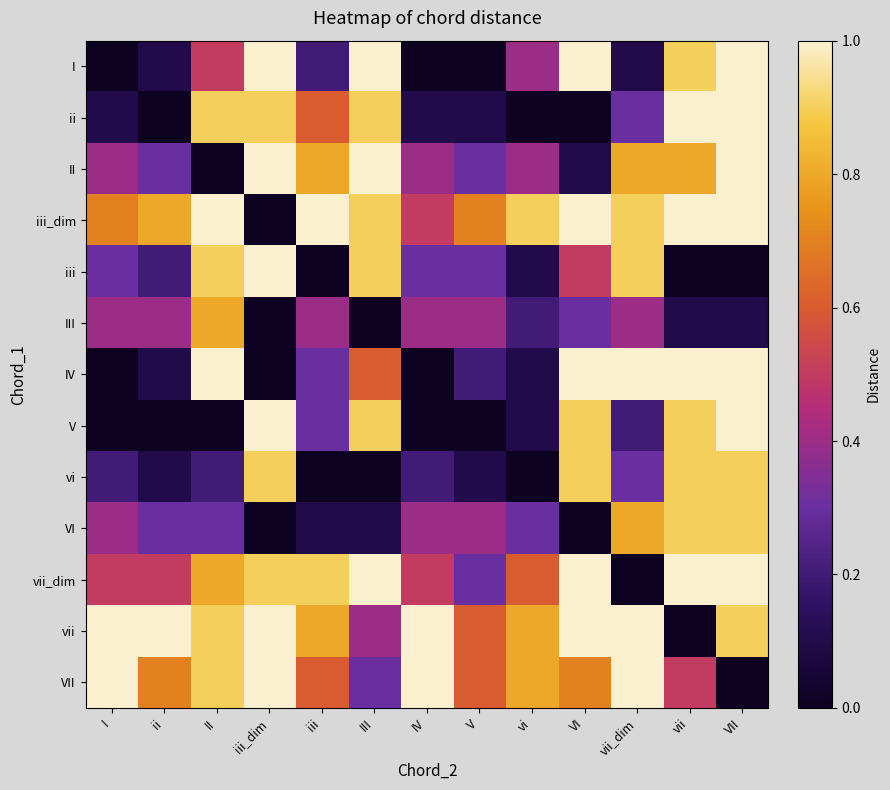

Reading left to right, list all the values displayed in this chart.

I: I=0.0	ii=0.1	II=0.5	iii_dim=1.0	iii=0.2	III=1.0	IV=0.0	V=0.0	vi=0.4	VI=1.0	vii_dim=0.1	vii=0.9	VII=1.0
ii: I=0.1	ii=0.0	II=0.9	iii_dim=0.9	iii=0.6	III=0.9	IV=0.1	V=0.1	vi=0.0	VI=0.0	vii_dim=0.3	vii=1.0	VII=1.0
II: I=0.4	ii=0.3	II=0.0	iii_dim=1.0	iii=0.8	III=1.0	IV=0.4	V=0.3	vi=0.4	VI=0.1	vii_dim=0.8	vii=0.8	VII=1.0
iii_dim: I=0.7	ii=0.8	II=1.0	iii_dim=0.0	iii=1.0	III=0.9	IV=0.5	V=0.7	vi=0.9	VI=1.0	vii_dim=0.9	vii=1.0	VII=1.0
iii: I=0.3	ii=0.2	II=0.9	iii_dim=1.0	iii=0.0	III=0.9	IV=0.3	V=0.3	vi=0.1	VI=0.5	vii_dim=0.9	vii=0.0	VII=0.0
III: I=0.4	ii=0.4	II=0.8	iii_dim=0.0	iii=0.4	III=0.0	IV=0.4	V=0.4	vi=0.2	VI=0.3	vii_dim=0.4	vii=0.1	VII=0.1
IV: I=0.0	ii=0.1	II=1.0	iii_dim=0.0	iii=0.3	III=0.6	IV=0.0	V=0.2	vi=0.1	VI=1.0	vii_dim=1.0	vii=1.0	VII=1.0
V: I=0.0	ii=0.0	II=0.0	iii_dim=1.0	iii=0.3	III=0.9	IV=0.0	V=0.0	vi=0.1	VI=0.9	vii_dim=0.2	vii=0.9	VII=1.0
vi: I=0.2	ii=0.1	II=0.2	iii_dim=0.9	iii=0.0	III=0.0	IV=0.2	V=0.1	vi=0.0	VI=0.9	vii_dim=0.3	vii=0.9	VII=0.9
VI: I=0.4	ii=0.3	II=0.3	iii_dim=0.0	iii=0.1	III=0.1	IV=0.4	V=0.4	vi=0.3	VI=0.0	vii_dim=0.8	vii=0.9	VII=0.9
vii_dim: I=0.5	ii=0.5	II=0.8	iii_dim=0.9	iii=0.9	III=1.0	IV=0.5	V=0.3	vi=0.6	VI=1.0	vii_dim=0.0	vii=1.0	VII=1.0
vii: I=1.0	ii=1.0	II=0.9	iii_dim=1.0	iii=0.8	III=0.4	IV=1.0	V=0.6	vi=0.8	VI=1.0	vii_dim=1.0	vii=0.0	VII=0.9
VII: I=1.0	ii=0.7	II=0.9	iii_dim=1.0	iii=0.6	III=0.3	IV=1.0	V=0.6	vi=0.8	VI=0.7	vii_dim=1.0	vii=0.5	VII=0.0